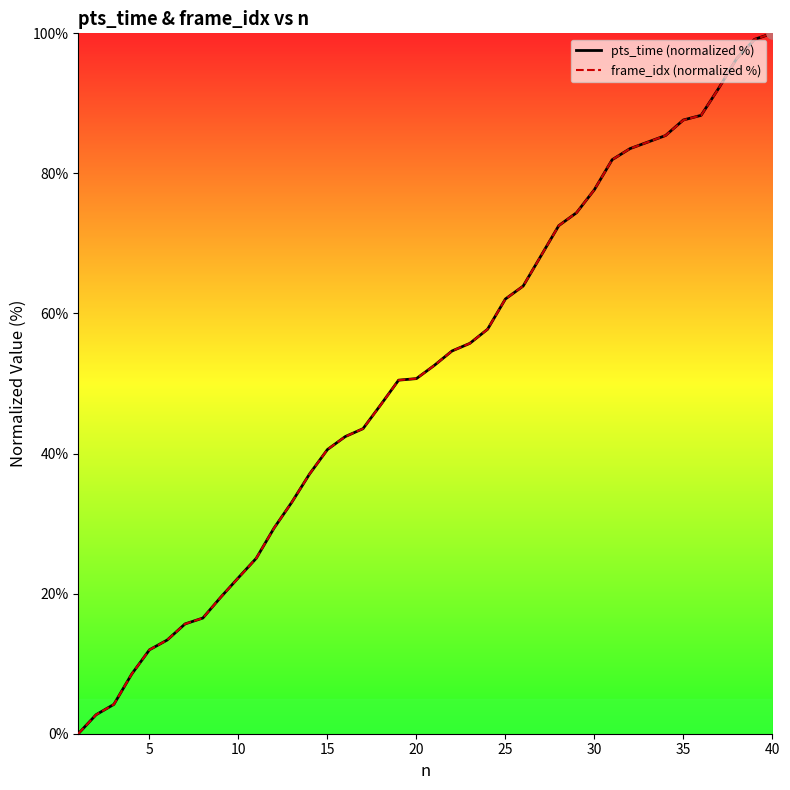

Which series has the largest total across all categories?

pts_time (normalized %)